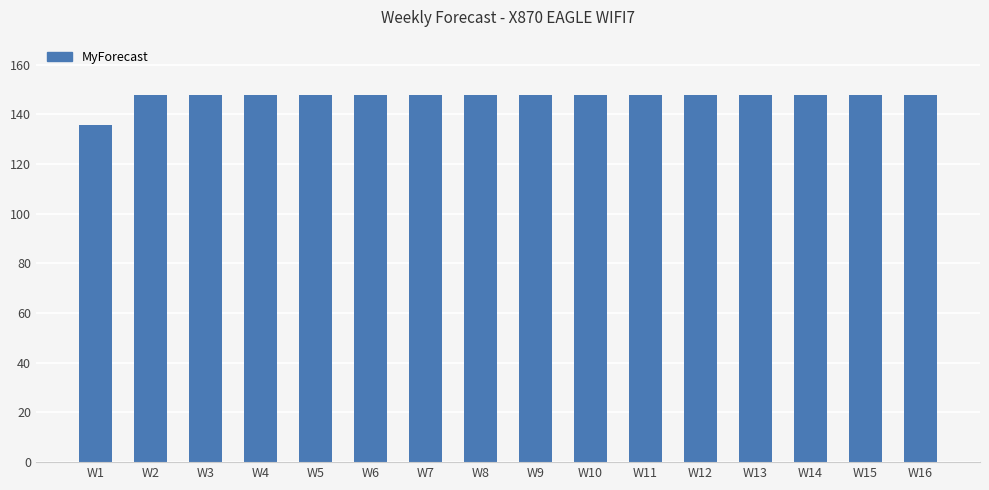

What is the sum of the values at W6 and W16?

295.8